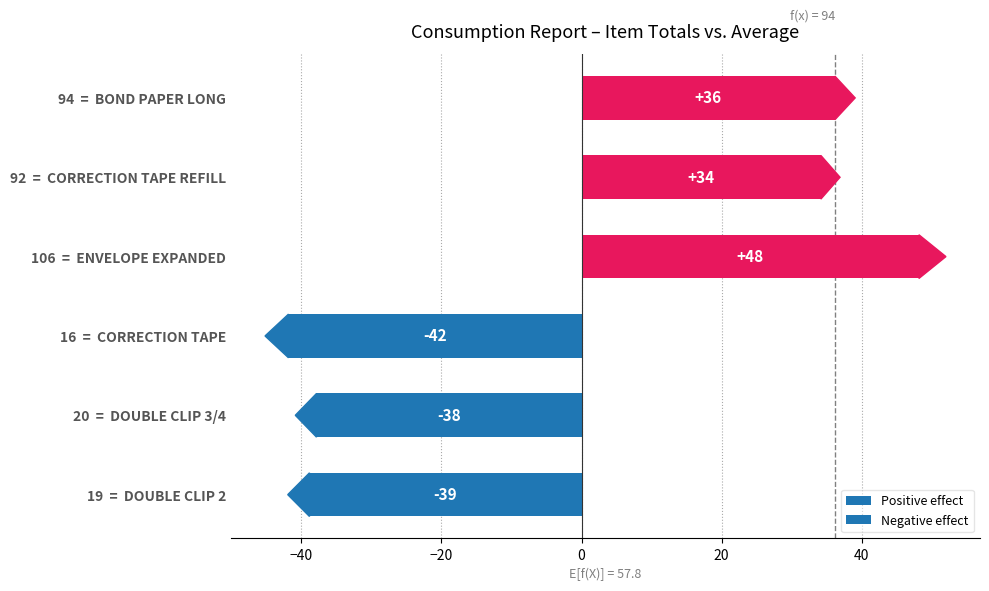

Which has a higher value, 20  =  DOUBLE CLIP 3/4 or 19  =  DOUBLE CLIP 2?

20  =  DOUBLE CLIP 3/4